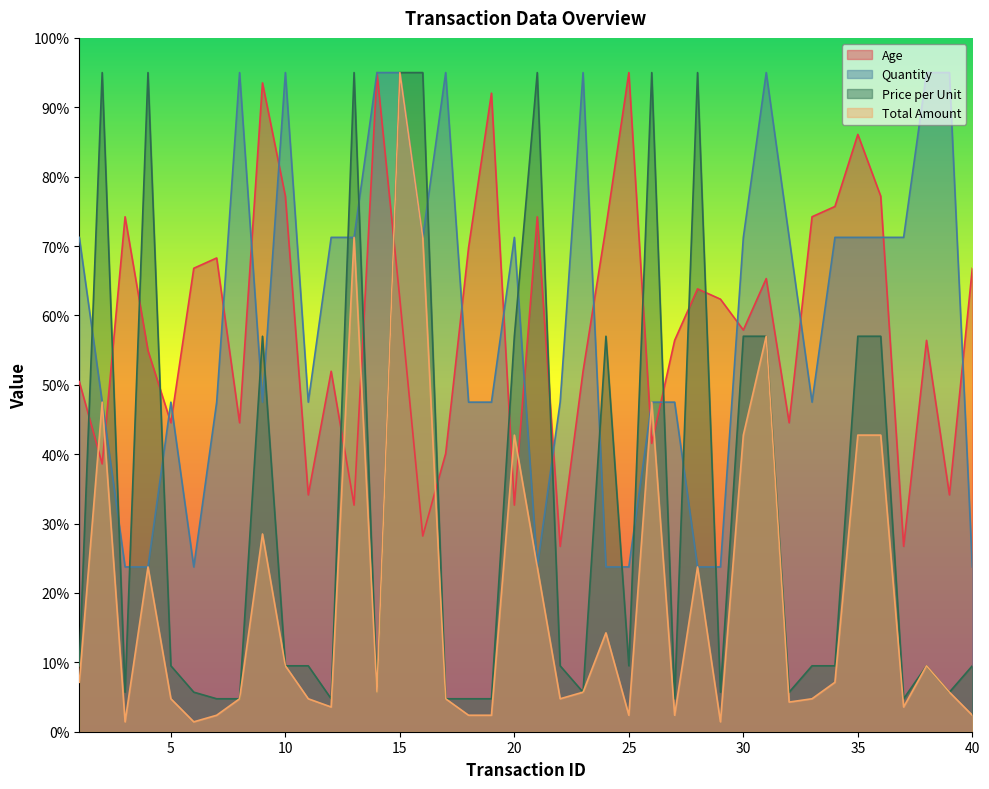

Which series has the widest spread of values?

Total Amount